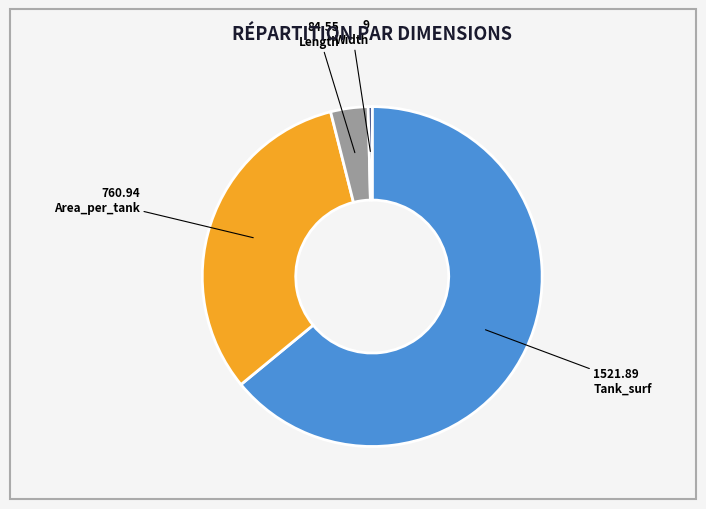

The Area_per_tank slice represents 22% of the pie. True or false?

False